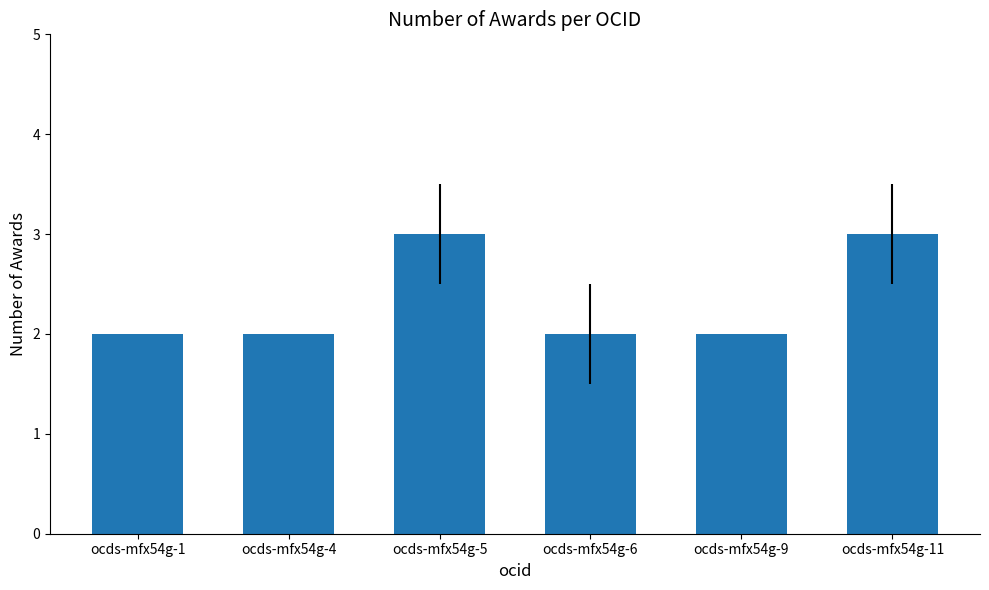

What is the sum of all values?

14